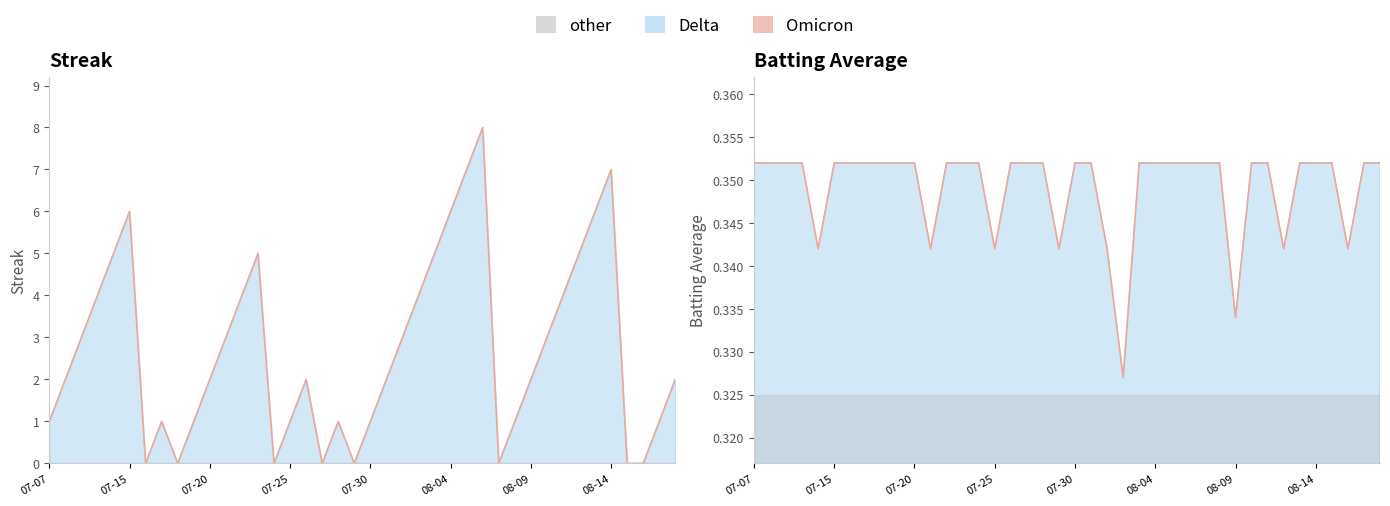

True or false: Batting Average1 and Streak intersect in this chart.

True